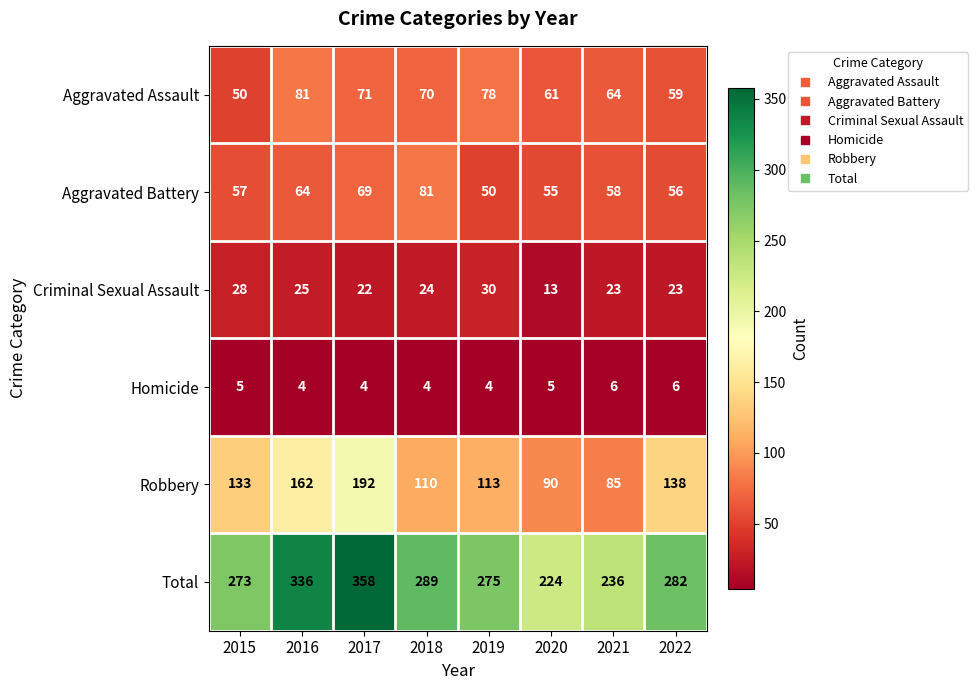

Which series has the largest total across all categories?

Total